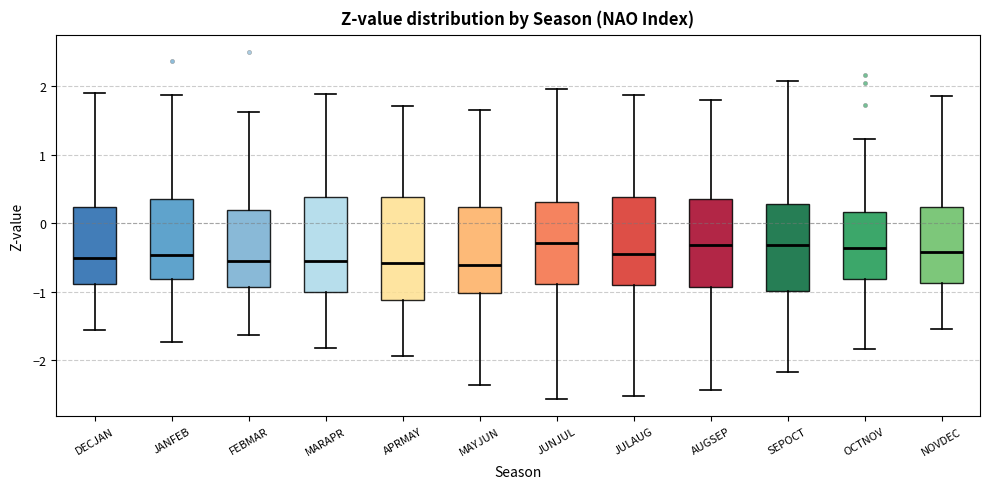

Reading left to right, transcribe this box plot: for each box, give where its median line is, the range the box spans, and where its two whiskers end, as read against the y-axis. The values are not printed on the chart, so give them approximately, as read against the axis.

DECJAN: median -0.5, box -0.9 to 0.2, whiskers -1.6 to 1.9
JANFEB: median -0.5, box -0.8 to 0.3, whiskers -1.7 to 1.9
FEBMAR: median -0.6, box -0.9 to 0.2, whiskers -1.6 to 1.6
MARAPR: median -0.6, box -1.0 to 0.4, whiskers -1.8 to 1.9
APRMAY: median -0.6, box -1.1 to 0.4, whiskers -1.9 to 1.7
MAYJUN: median -0.6, box -1.0 to 0.2, whiskers -2.4 to 1.7
JUNJUL: median -0.3, box -0.9 to 0.3, whiskers -2.6 to 2.0
JULAUG: median -0.5, box -0.9 to 0.4, whiskers -2.5 to 1.9
AUGSEP: median -0.3, box -0.9 to 0.3, whiskers -2.4 to 1.8
SEPOCT: median -0.3, box -1.0 to 0.3, whiskers -2.2 to 2.1
OCTNOV: median -0.4, box -0.8 to 0.2, whiskers -1.8 to 1.2
NOVDEC: median -0.4, box -0.9 to 0.2, whiskers -1.5 to 1.9